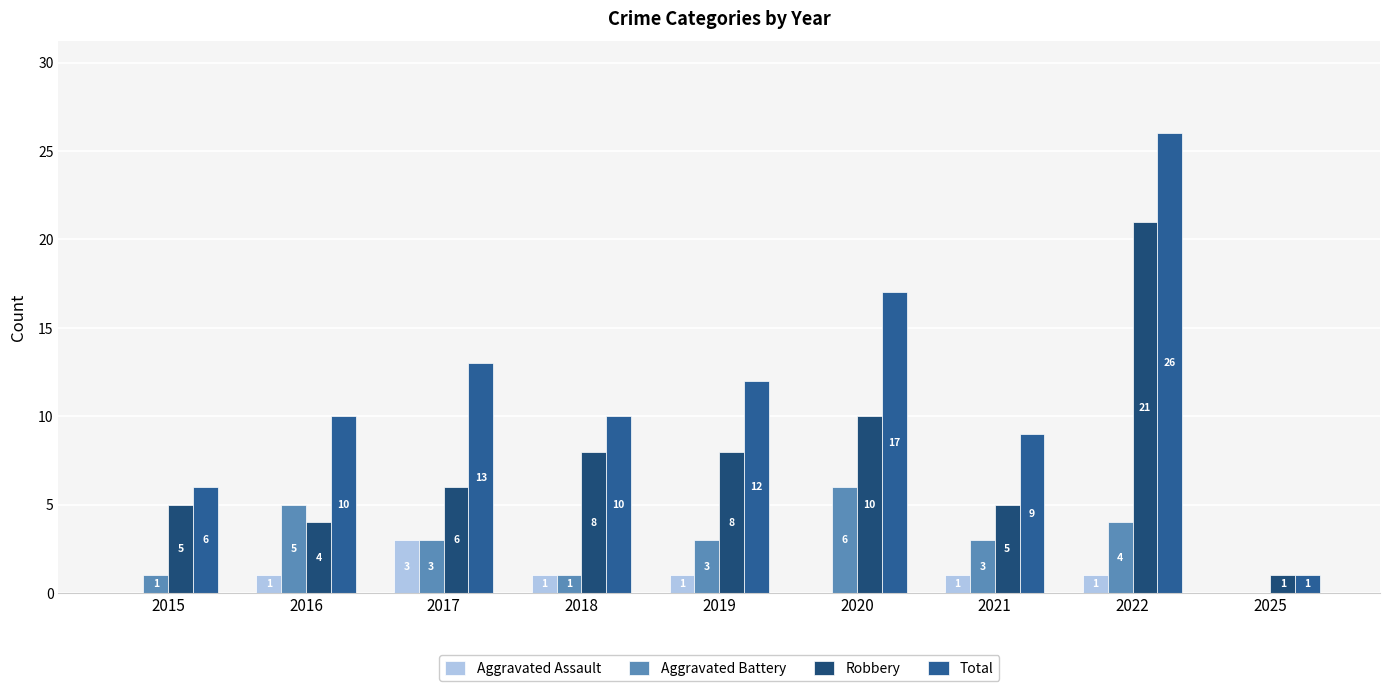

What is the sum of all Aggravated Battery values?

26